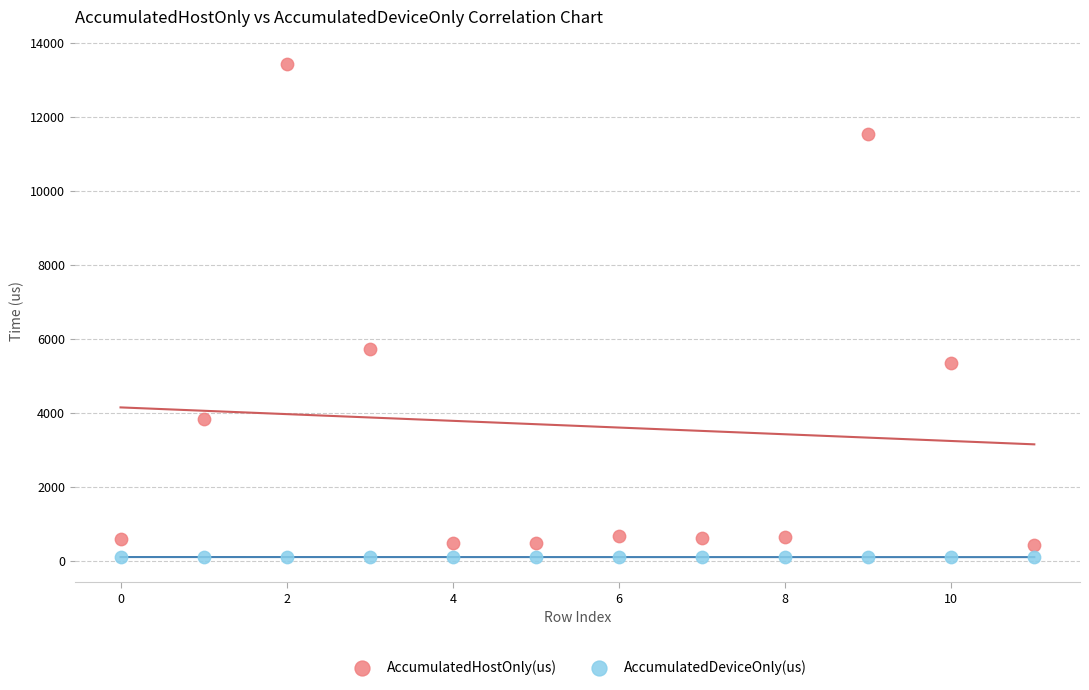

Across all data points, what is the range of Y values (max minus min)?

13332.4